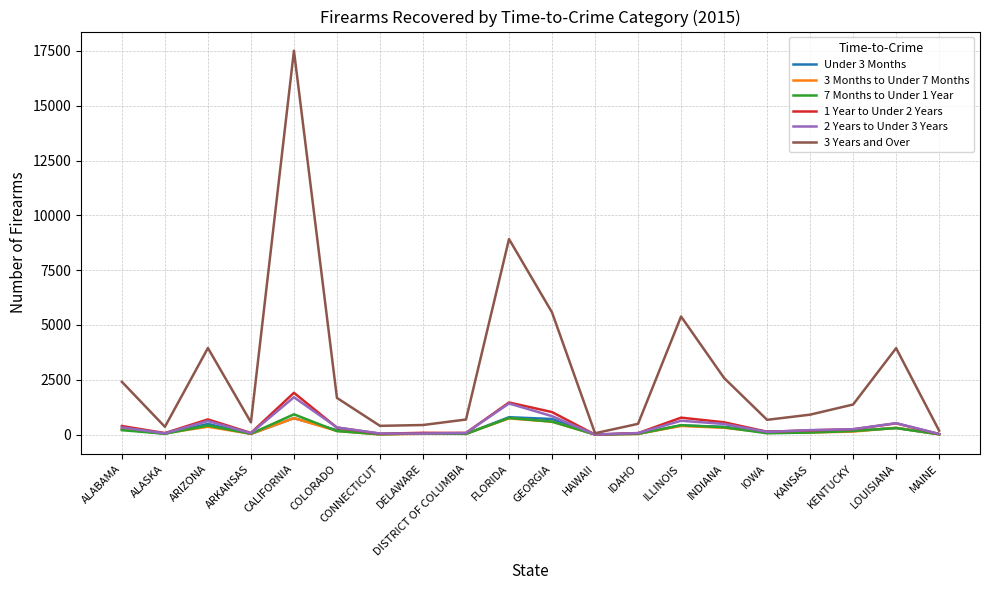

The 2 Years to Under 3 Years series shows 619 at ARIZONA. True or false?

True